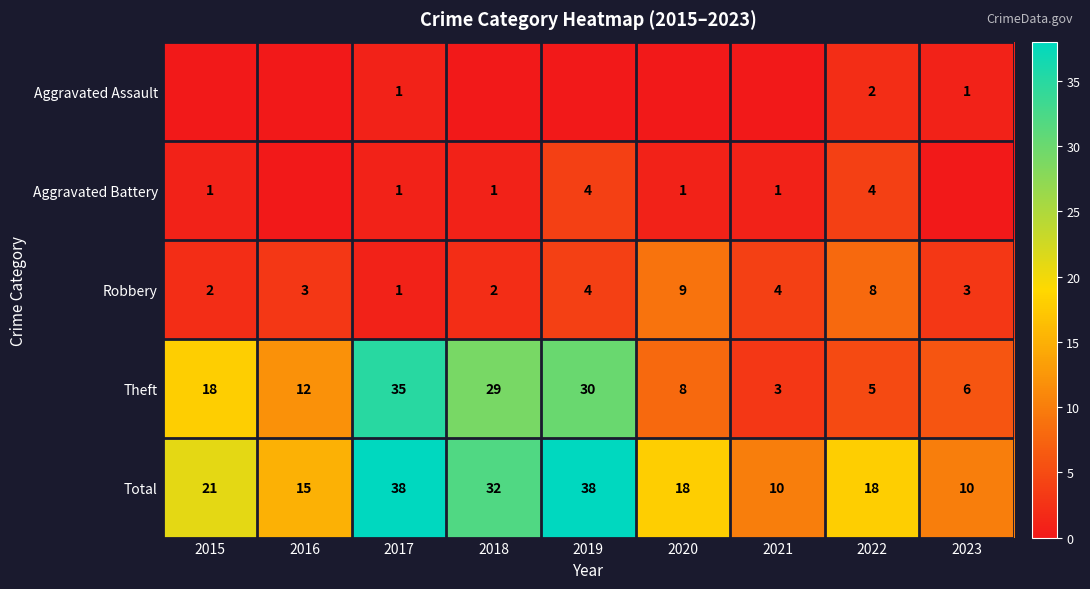

How many data points in Total are less than 18?

3